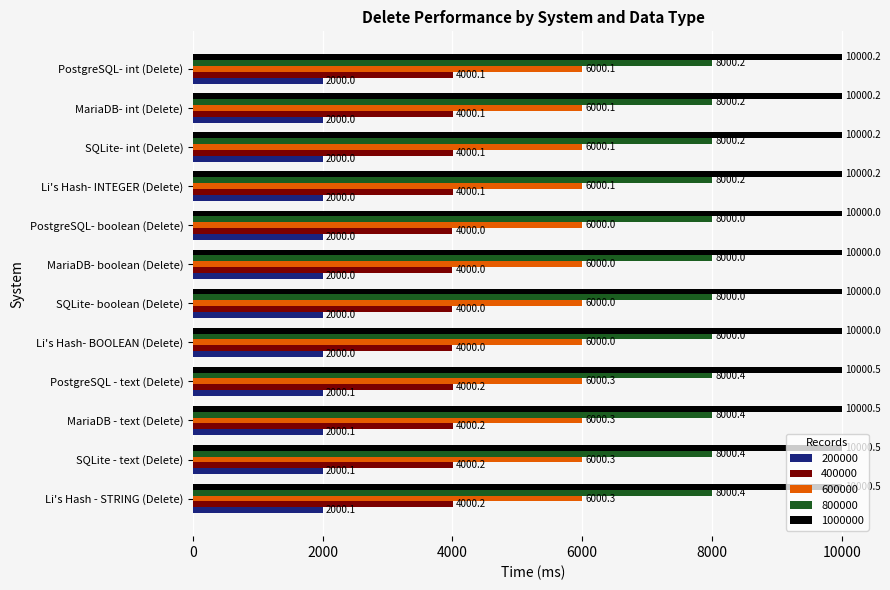

List the series in order of their peak value, highest first.

1000000, 800000, 600000, 400000, 200000